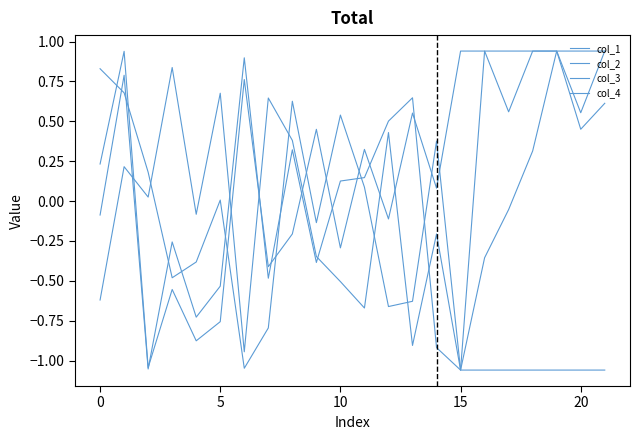

Rank the series by their average value, from lowest to highest.

col_2, col_3, col_1, col_4